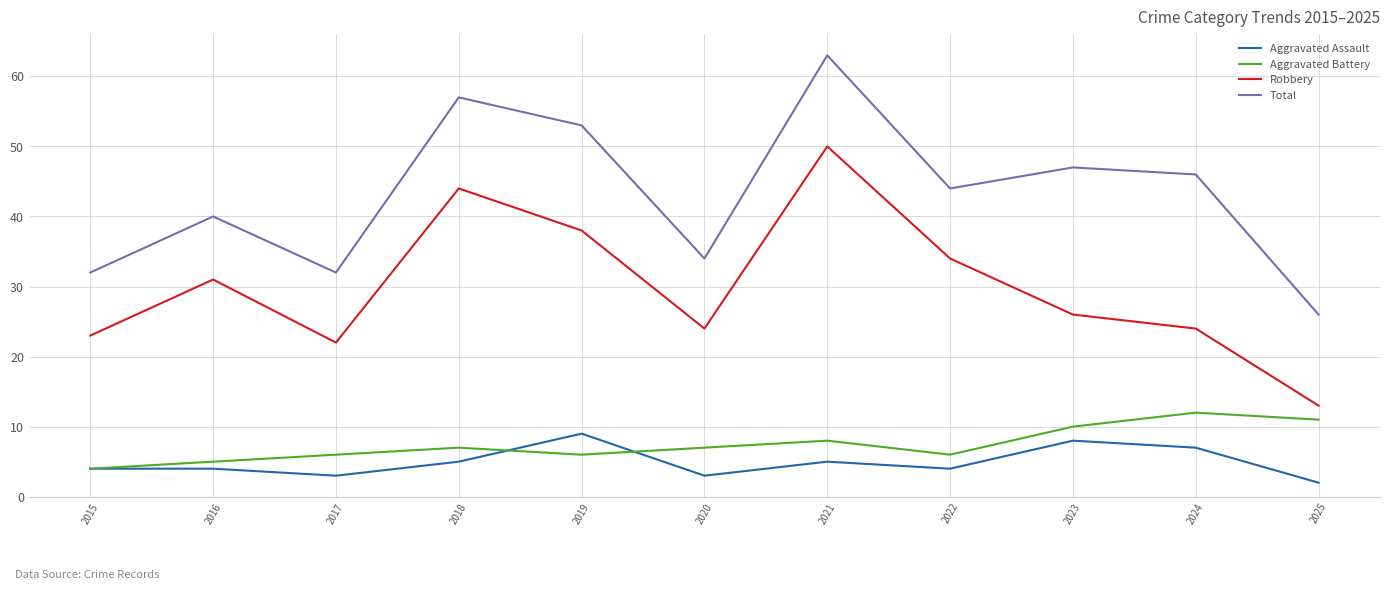

At which category does Aggravated Battery reach its first local peak?

2018